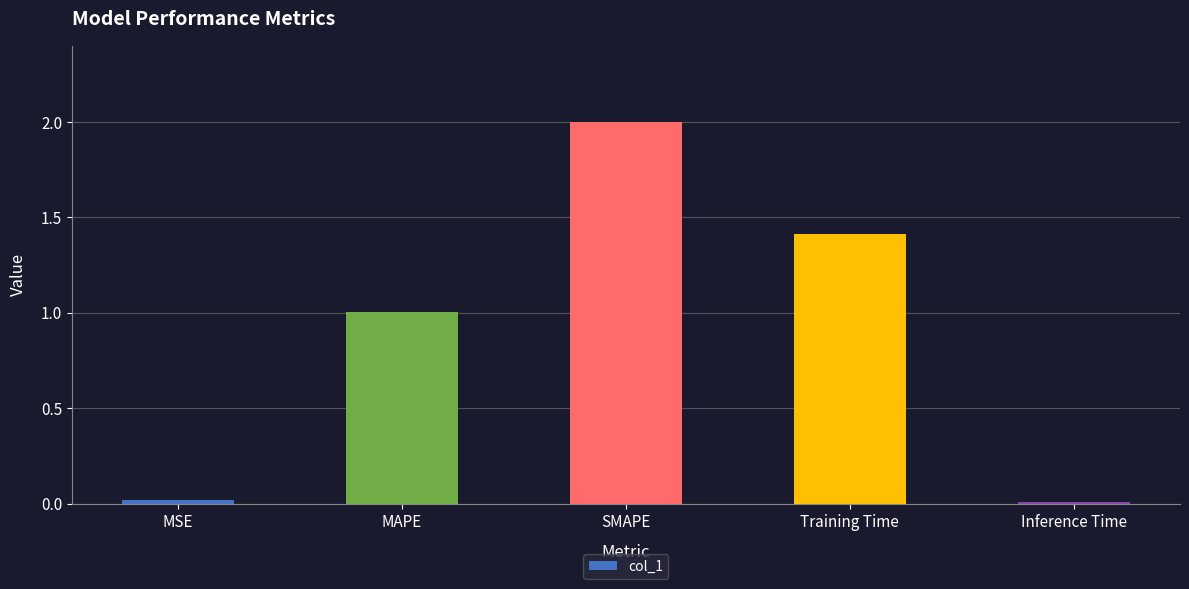

What is the difference between the values at SMAPE and MSE?

2.0